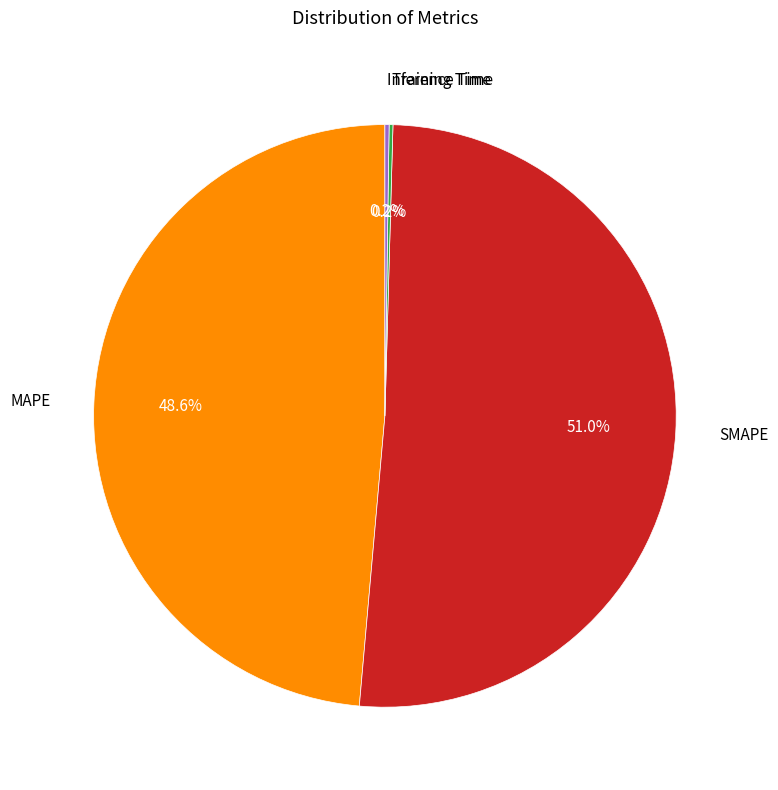

Is there any slice that represents more than half of the pie?

Yes